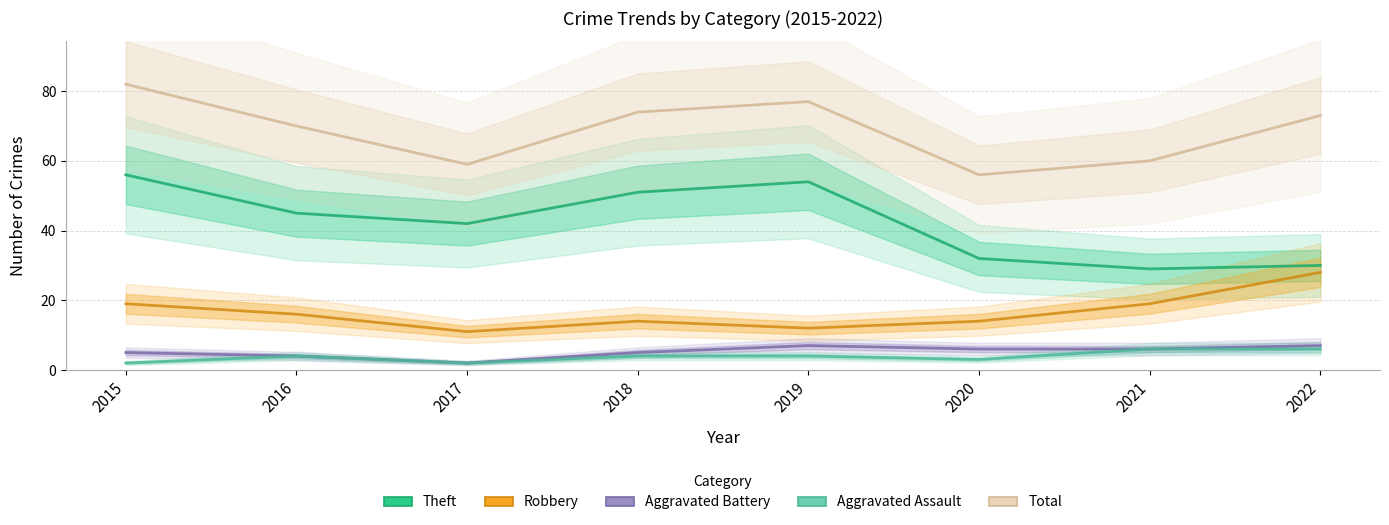

True or false: Robbery has more than 1 points higher than both neighbors.

False